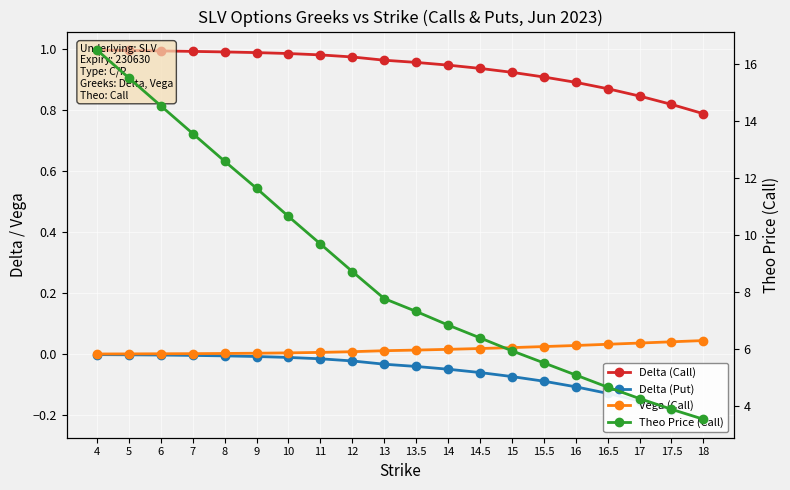

At which category does the chart reach its minimum across all series?

18